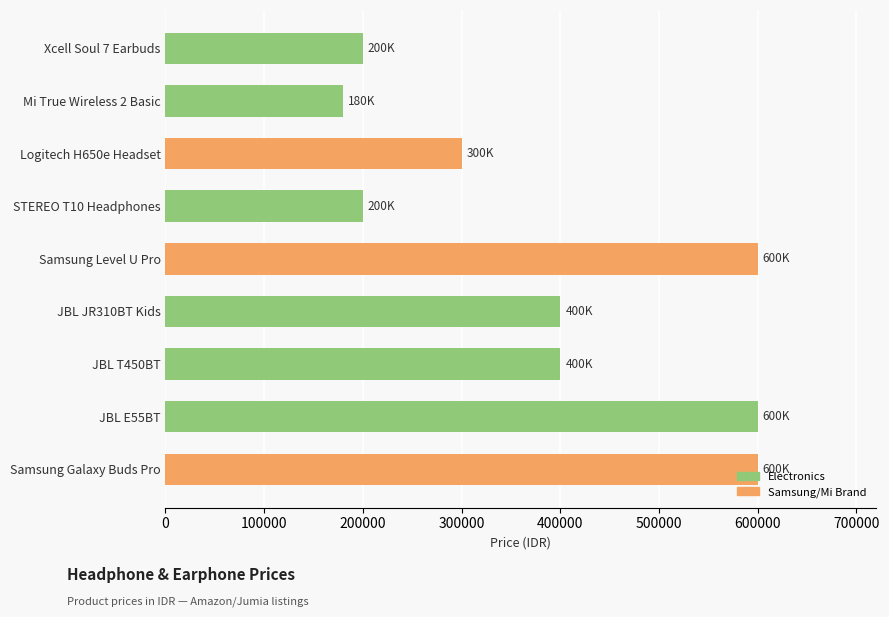

Between Samsung Level U Pro and Logitech H650e Headset, which is larger?

Samsung Level U Pro